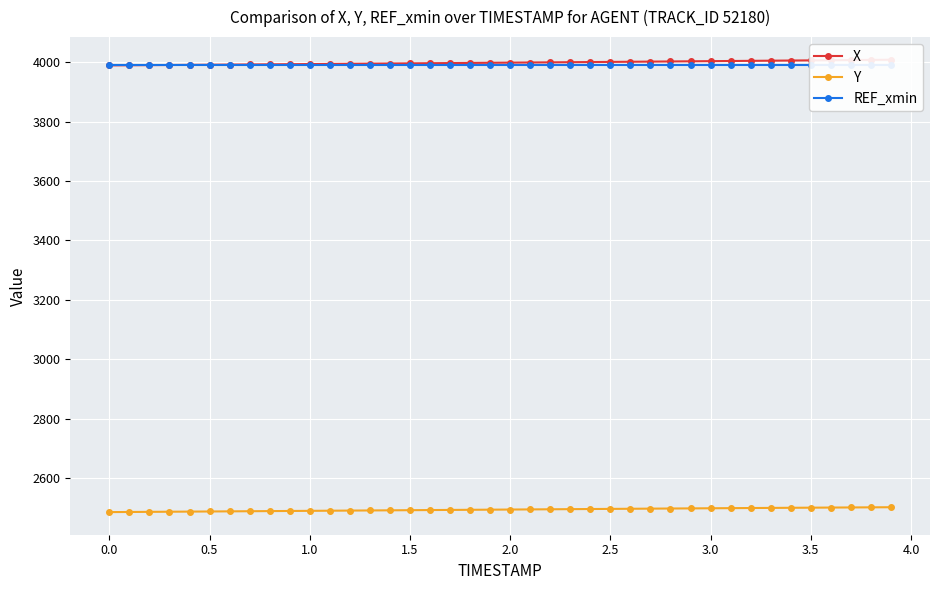

What is the spread (max minus min) of values at 3.5?

1505.6